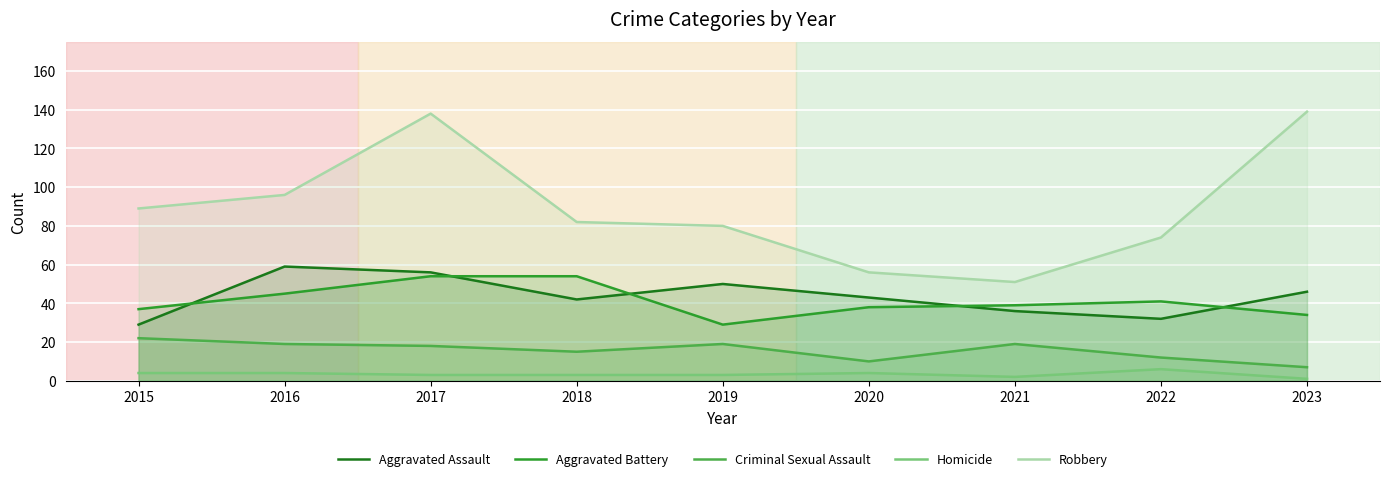

Does the chart display data point markers on the line(s)?

No